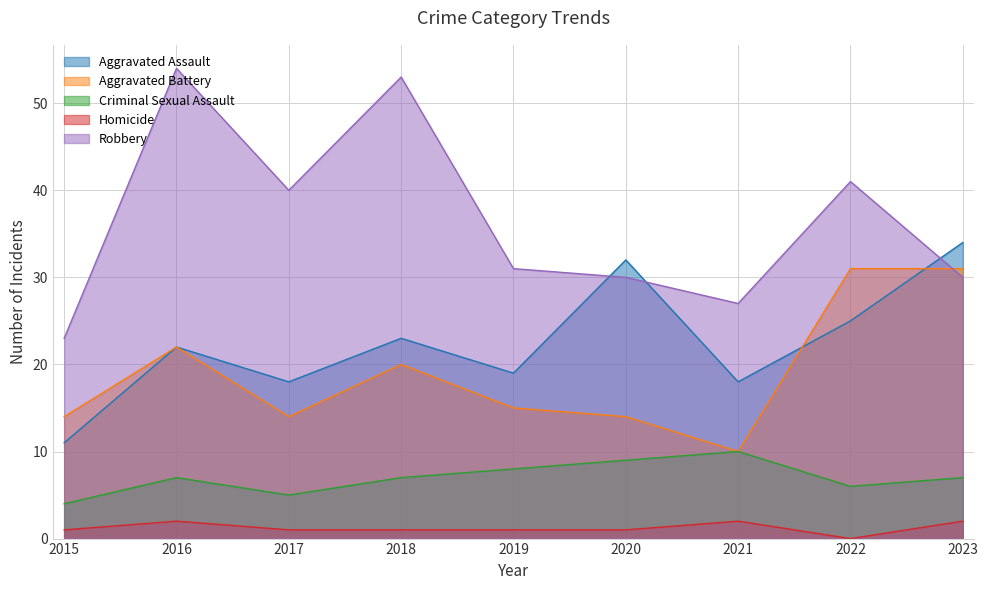

True or false: Criminal Sexual Assault and Aggravated Battery intersect in this chart.

False